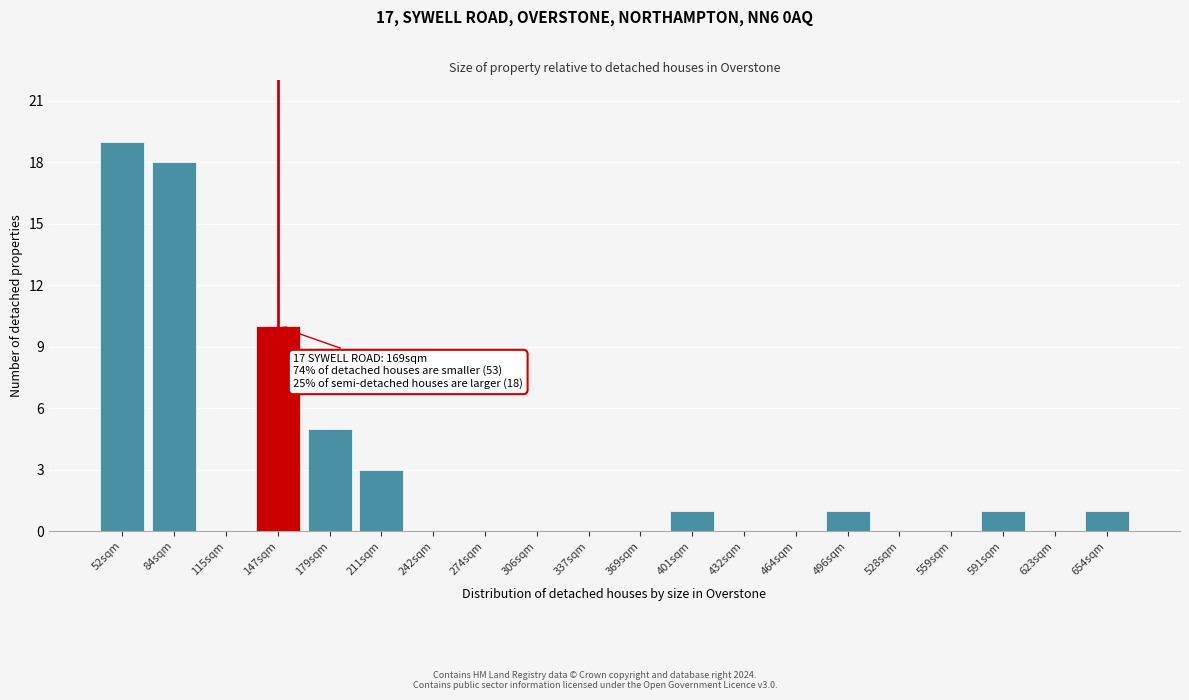

Reading right to left, extract all data points from this chart.

654sqm=1	623sqm=0	591sqm=1	559sqm=0	528sqm=0	496sqm=1	464sqm=0	432sqm=0	401sqm=1	369sqm=0	337sqm=0	306sqm=0	274sqm=0	242sqm=0	211sqm=3	179sqm=5	147sqm=10	115sqm=0	84sqm=18	52sqm=19